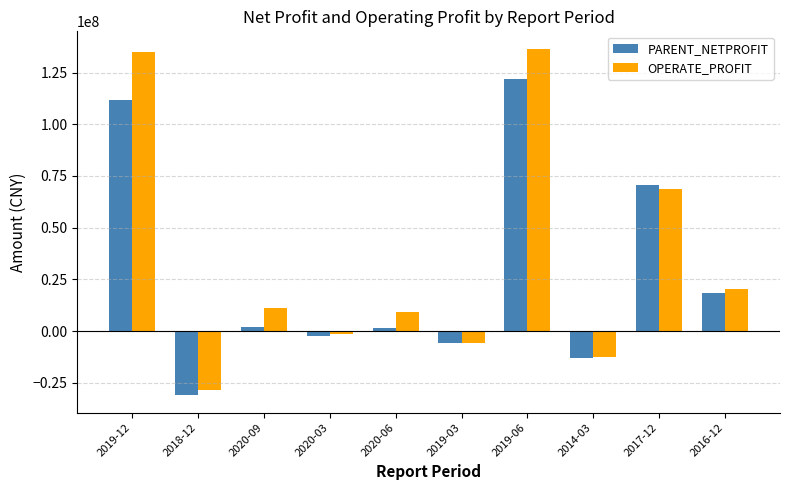

What is the label of the 9th bar from the left?

2017-12